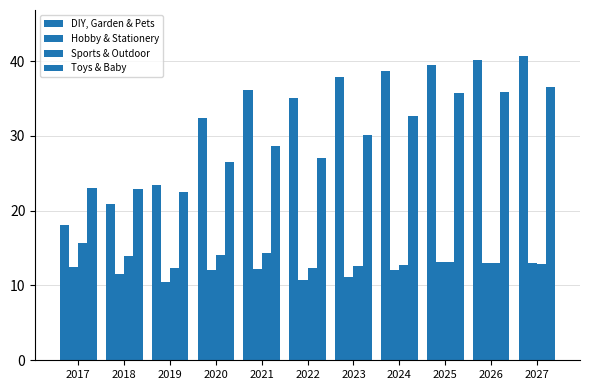

How many values in the DIY, Garden & Pets series are below 36?

5